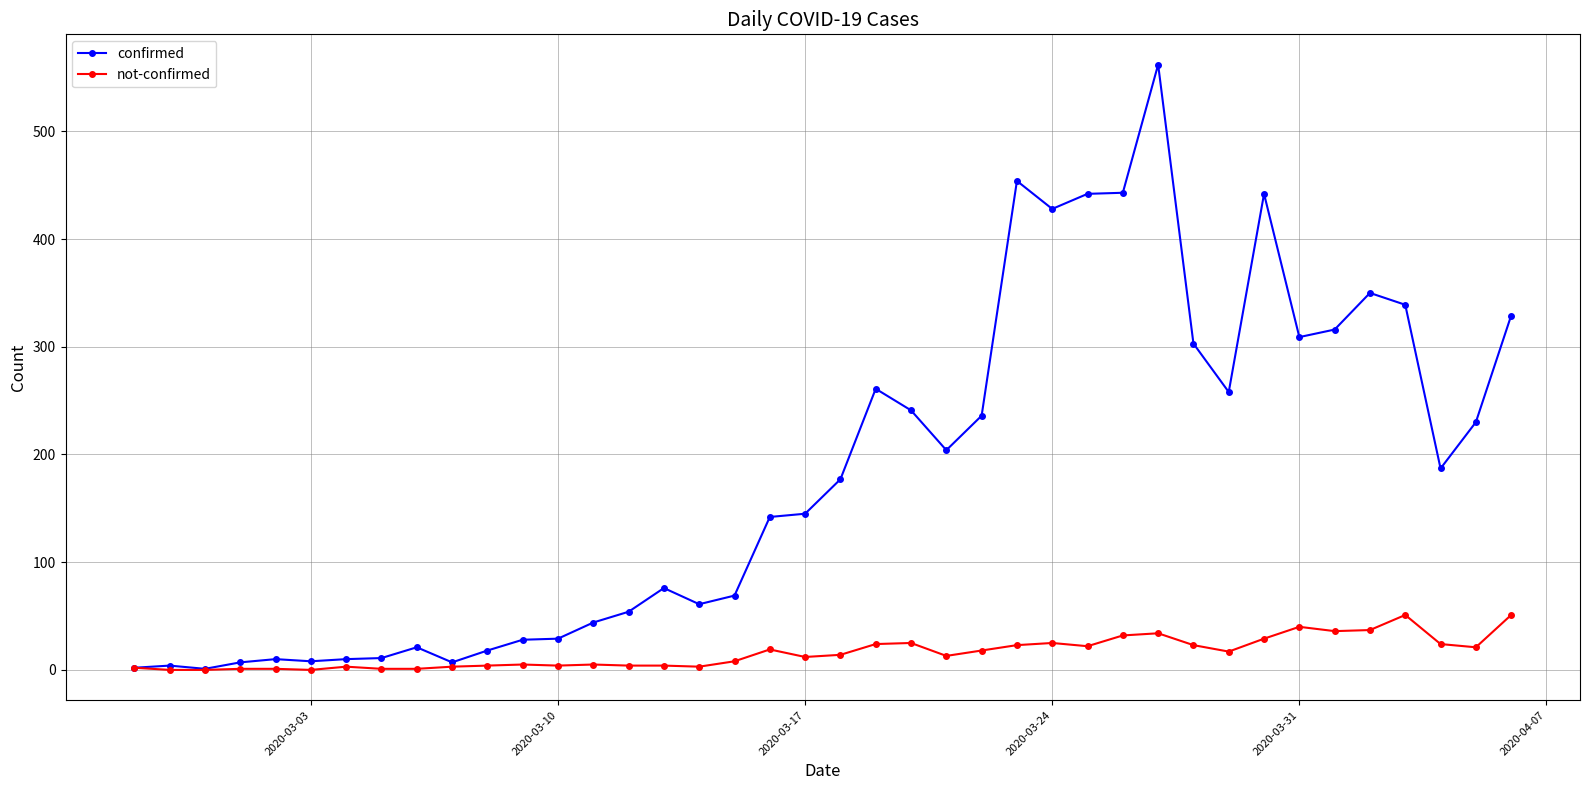

What is the lowest value of the confirmed series?

1